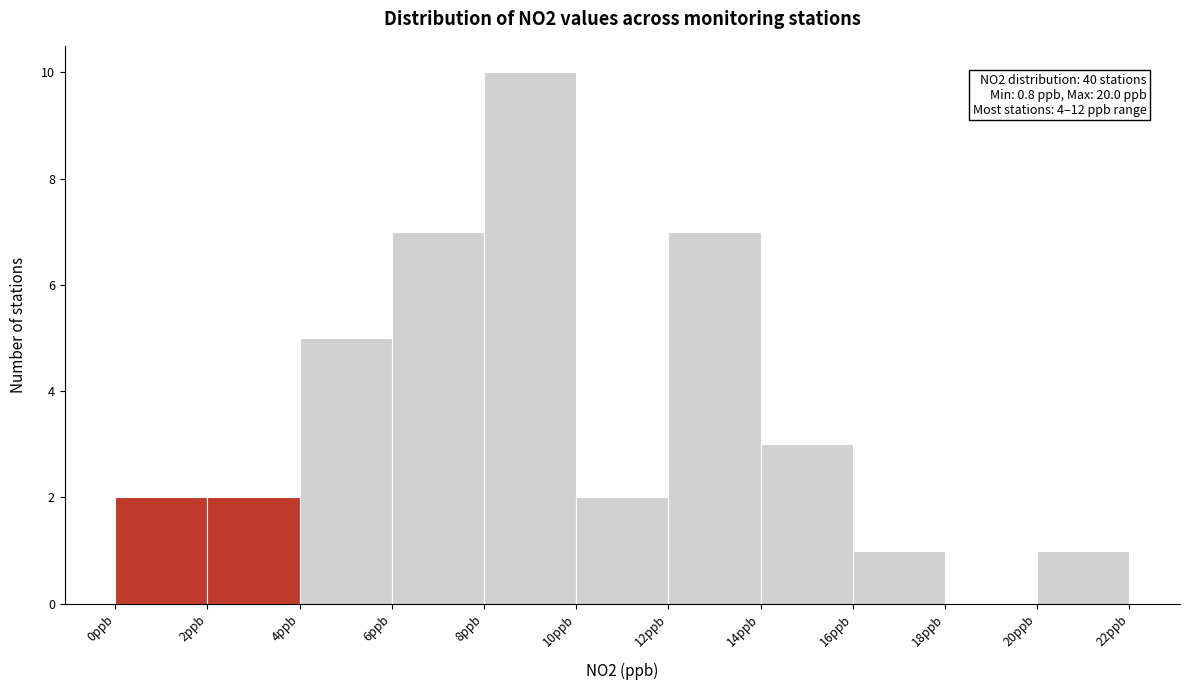

Over which range of the x-axis is the bar tallest?

8 to 10